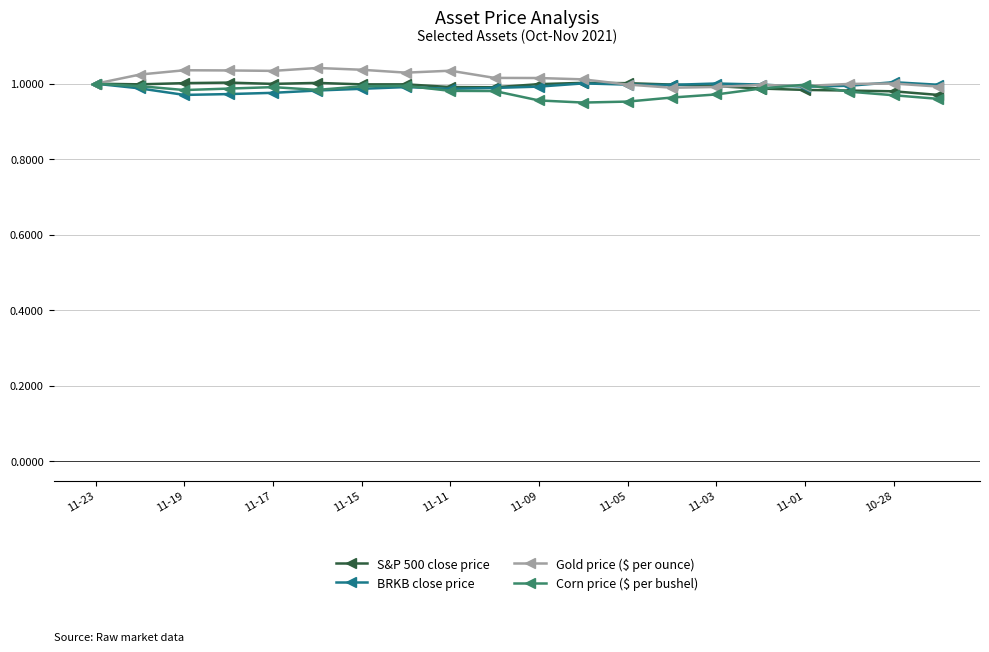

At how many categories does at least one series exceed 0?

20